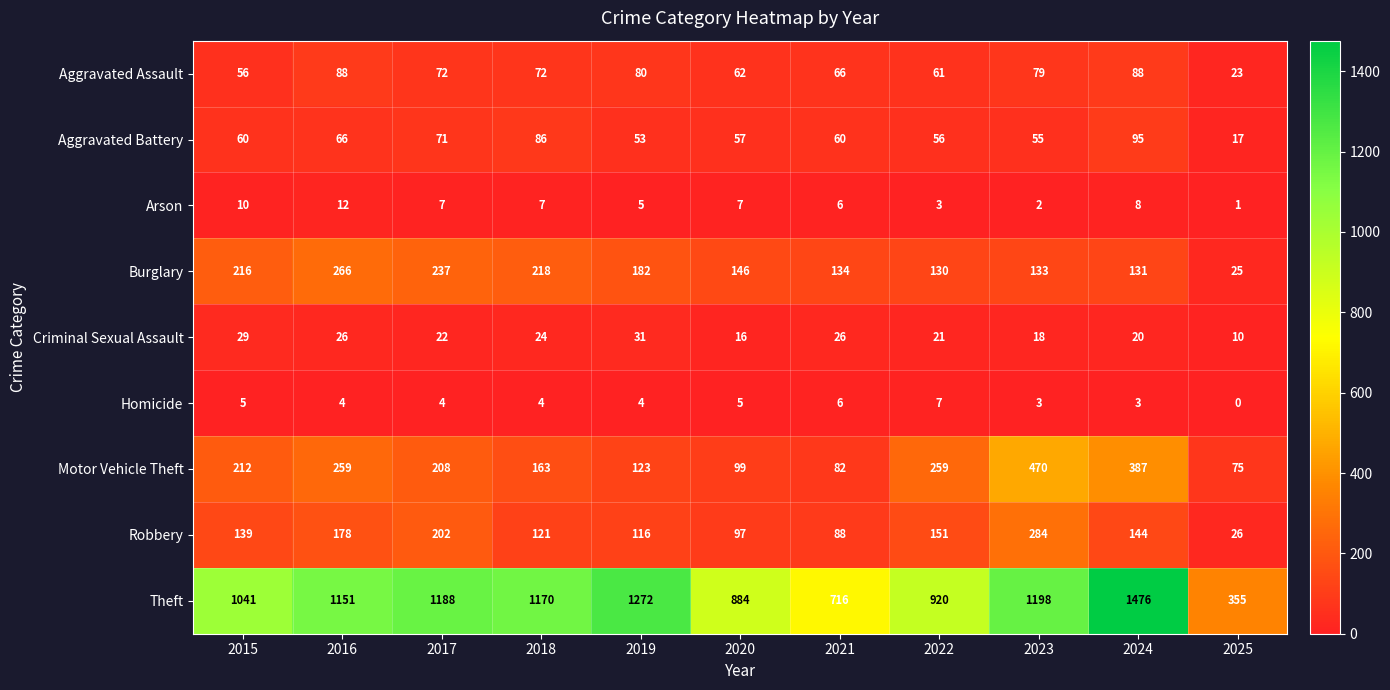

List the series in order of their peak value, highest first.

Theft, Motor Vehicle Theft, Robbery, Burglary, Aggravated Battery, Aggravated Assault, Criminal Sexual Assault, Arson, Homicide